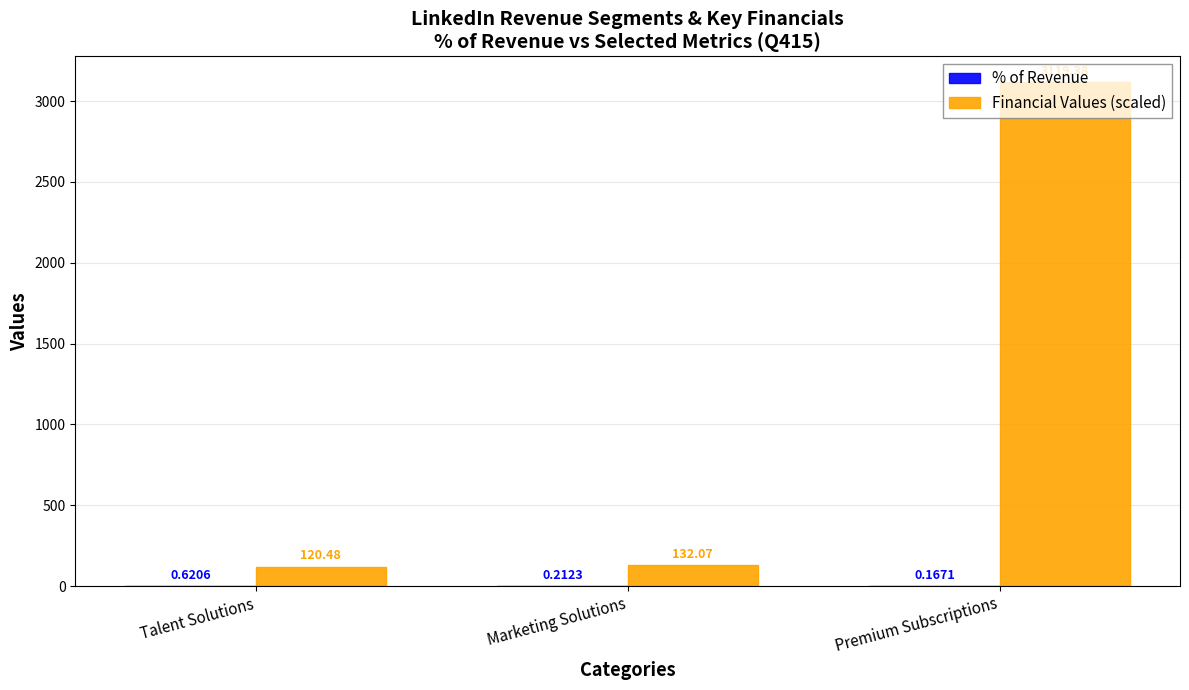

Which label corresponds to the largest value in the chart?

Premium Subscriptions